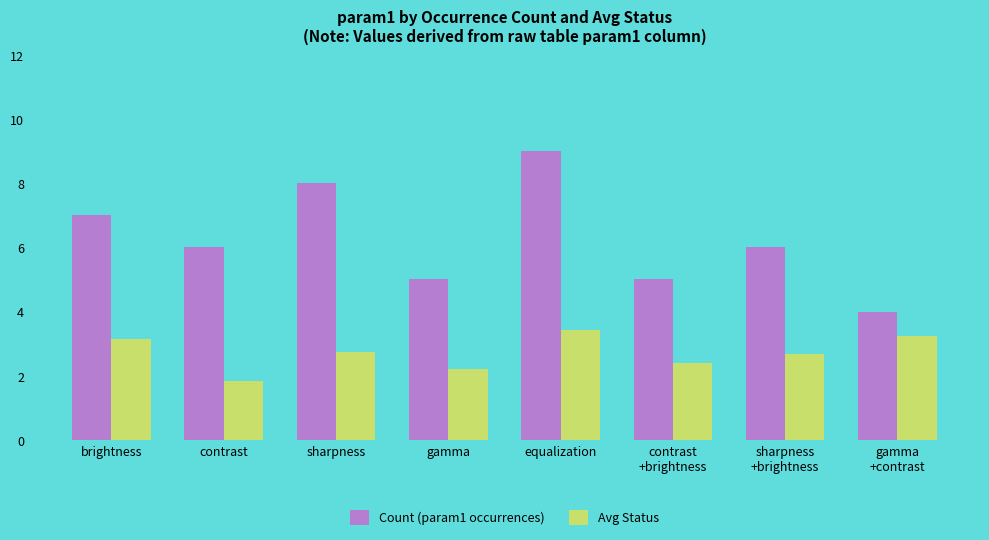

At gamma, list the series in order from smallest to largest.

Avg Status, Count (param1 occurrences)